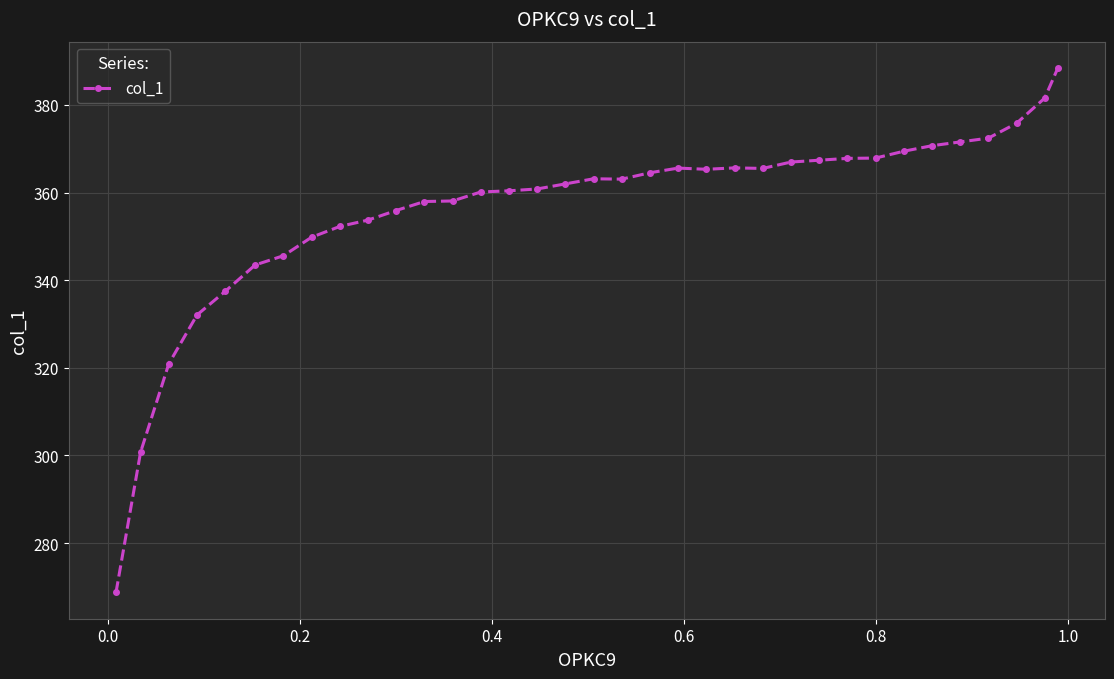

What is the average value?

356.4